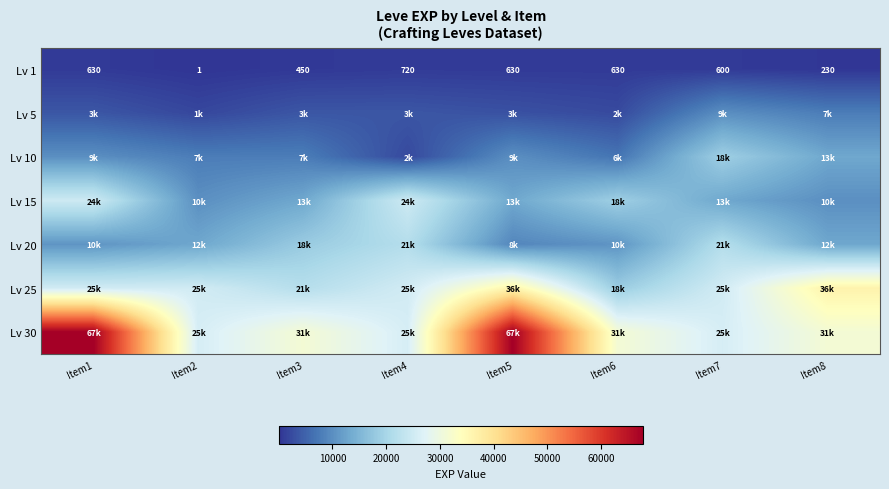

What is the smallest value displayed?

1